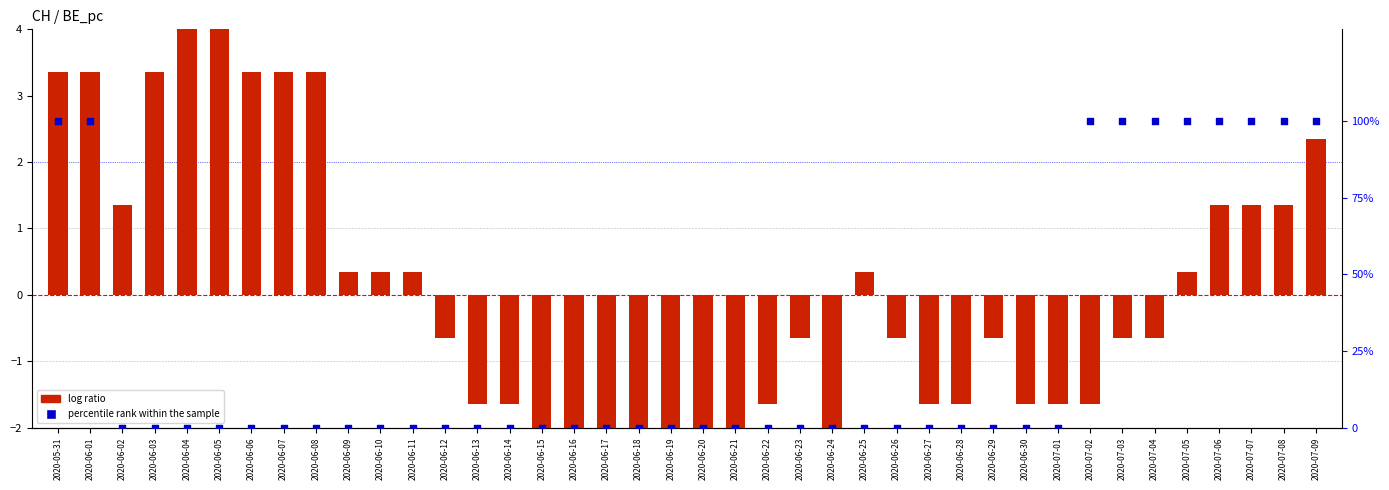

Is the value of percentile rank within the sample at 2020-07-06 greater than the value of log ratio at 2020-06-23?

Yes